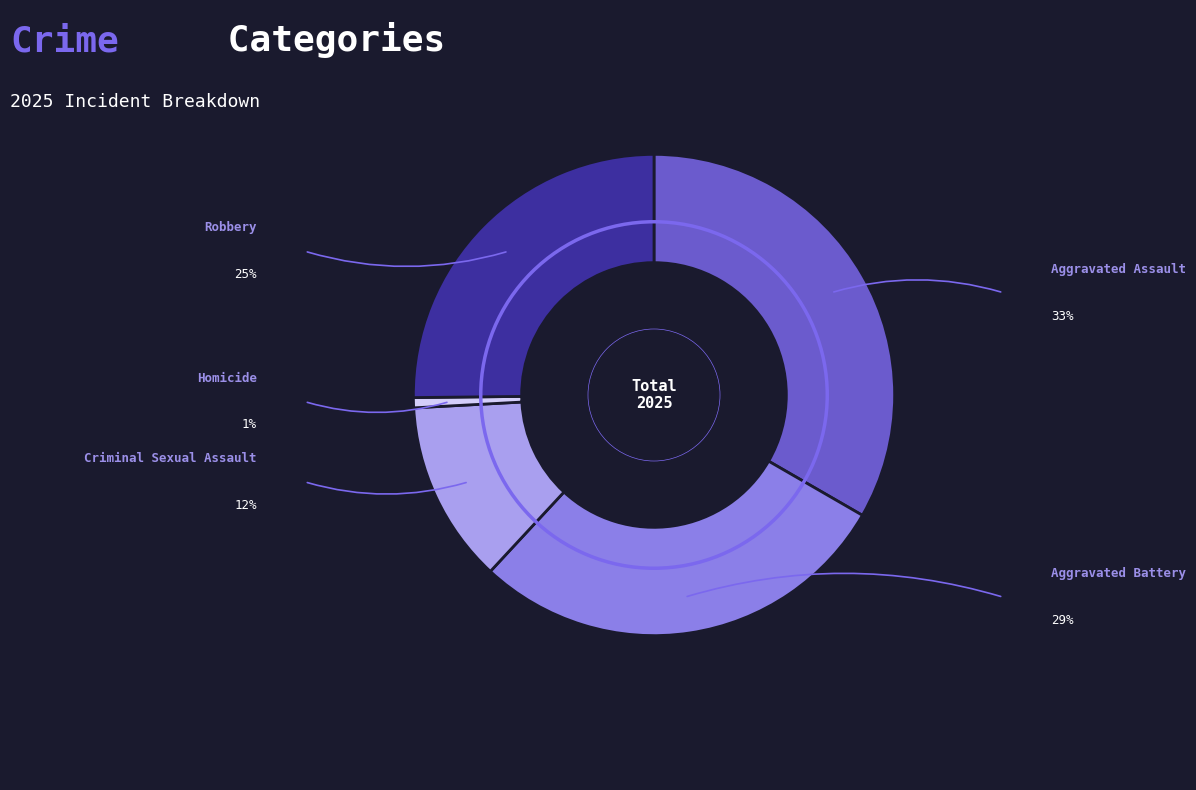

Combined, do Robbery and Aggravated Battery account for over 50%?

Yes